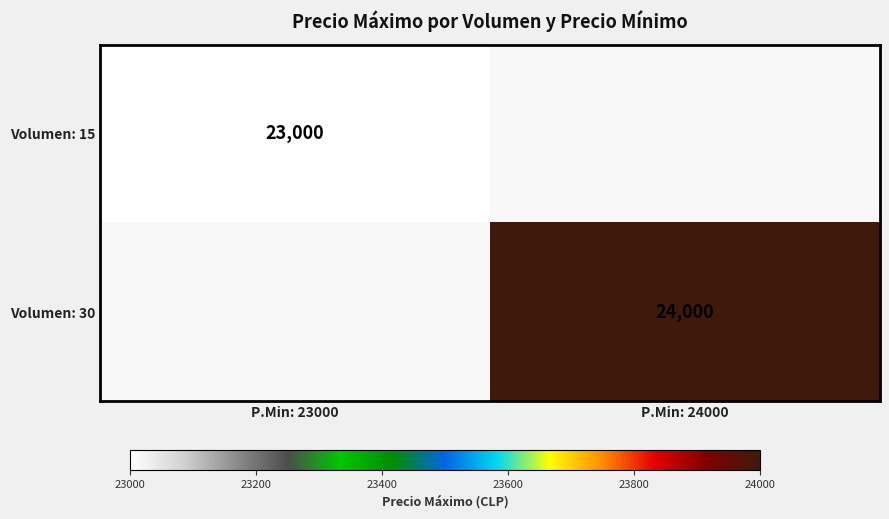

At how many categories does at least one series exceed 23250?

1